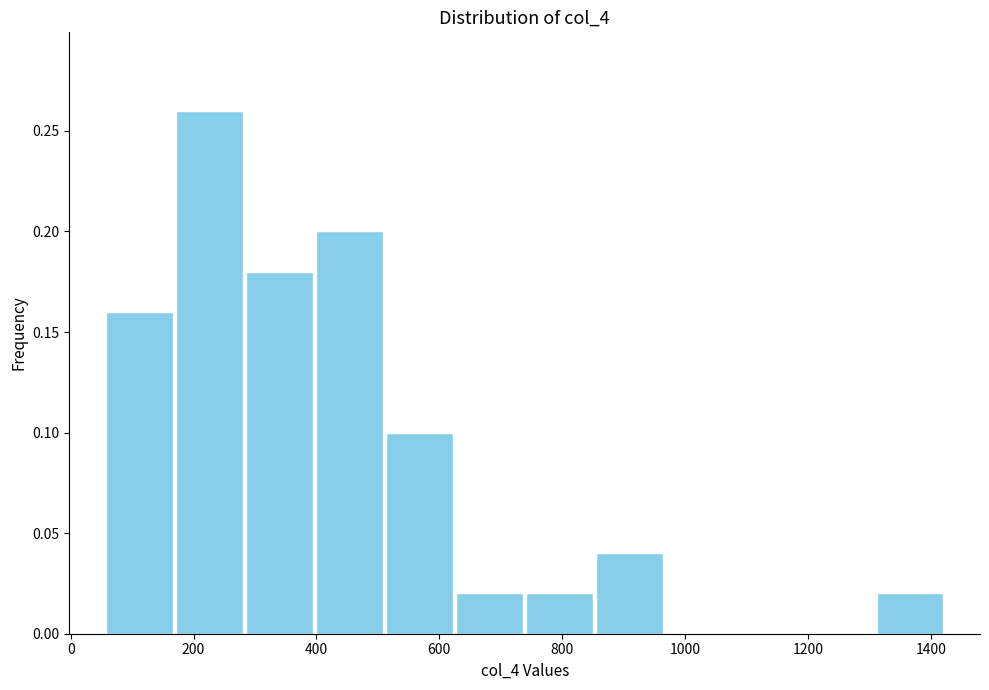

Reading left to right, list every bar in this chart as the range it spans on the x-axis followed by its height. Neither the bar edges nor the heights are printed on the chart, so give them approximately, as read against the axes.

60 to 160: 0.16
160 to 280: 0.26
280 to 400: 0.18
400 to 520: 0.20
520 to 620: 0.10
620 to 740: 0.02
740 to 860: 0.02
860 to 960: 0.04
960 to 1080: 0
1080 to 1200: 0
1200 to 1300: 0
1300 to 1420: 0.02